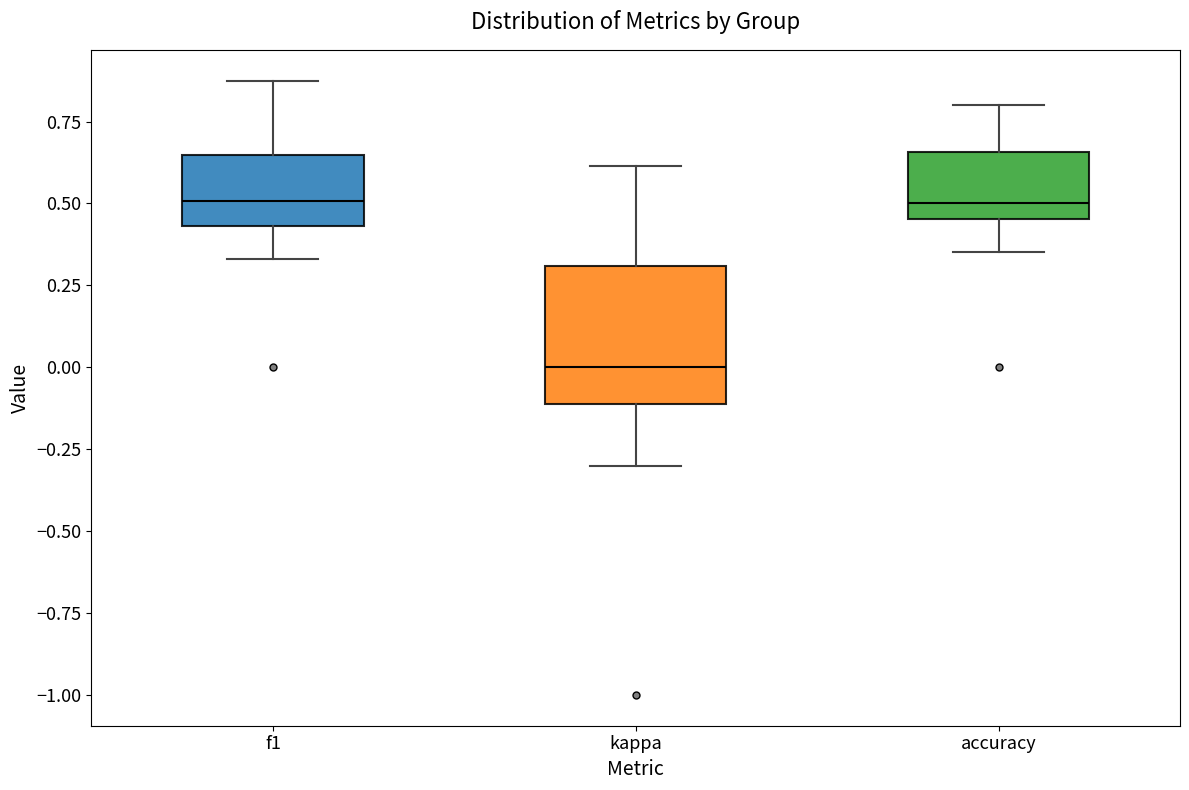

Reading left to right, read every box against the y-axis: the position of its median line, the range the box covers, and the ends of its whiskers. The values are not printed on the chart, so give them approximately, as read against the axis.

f1: median 0.50, box 0.45 to 0.65, whiskers 0.35 to 0.90
kappa: median 0.00, box -0.10 to 0.30, whiskers -0.30 to 0.60
accuracy: median 0.50, box 0.45 to 0.65, whiskers 0.35 to 0.80